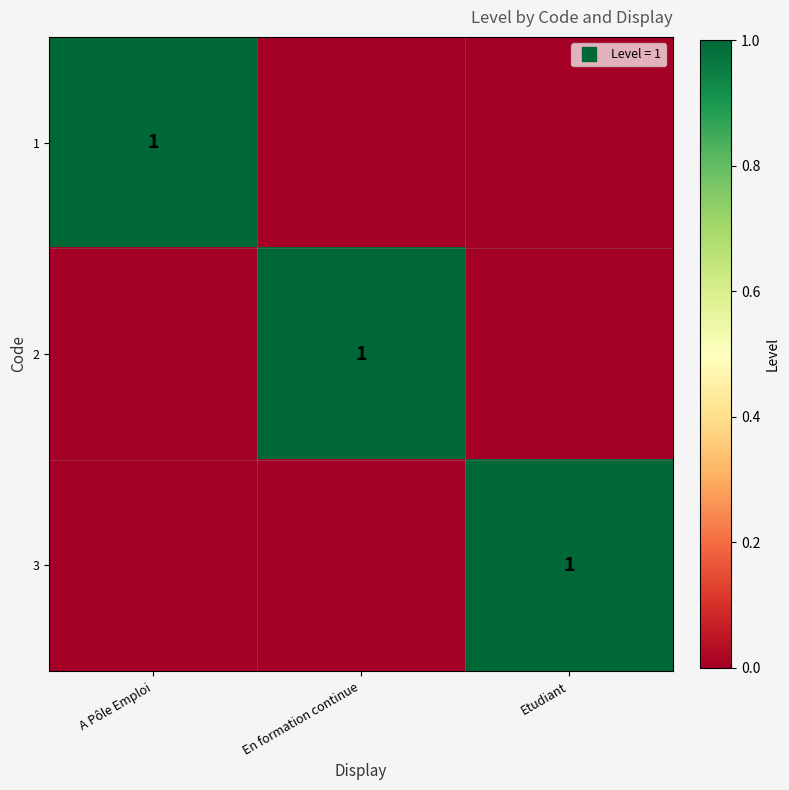

How many data points in 3 are above 0?

1